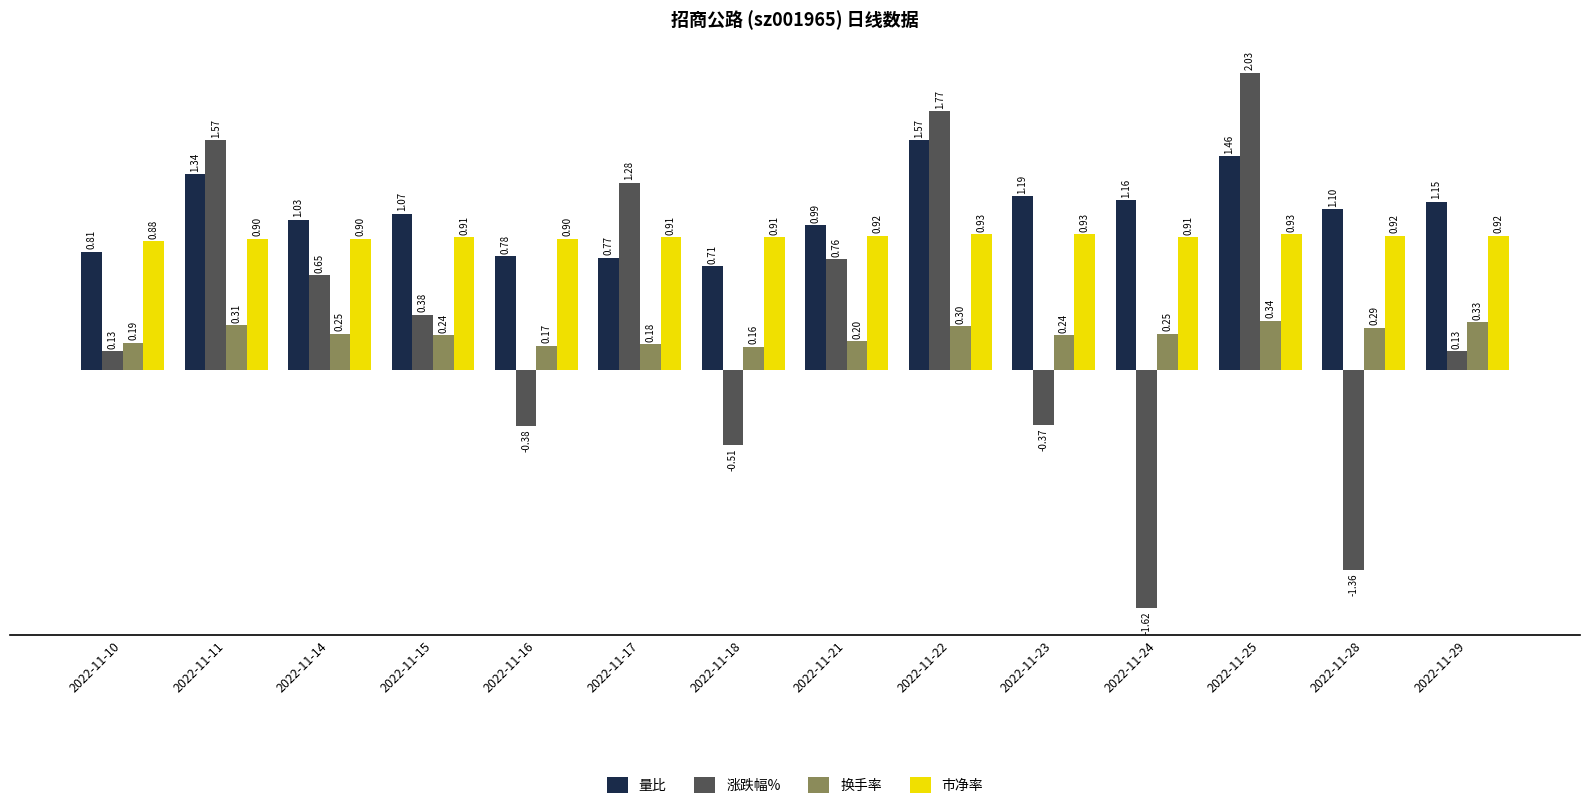

List the series in order of their peak value, highest first.

涨跌幅%, 量比, 市净率, 换手率